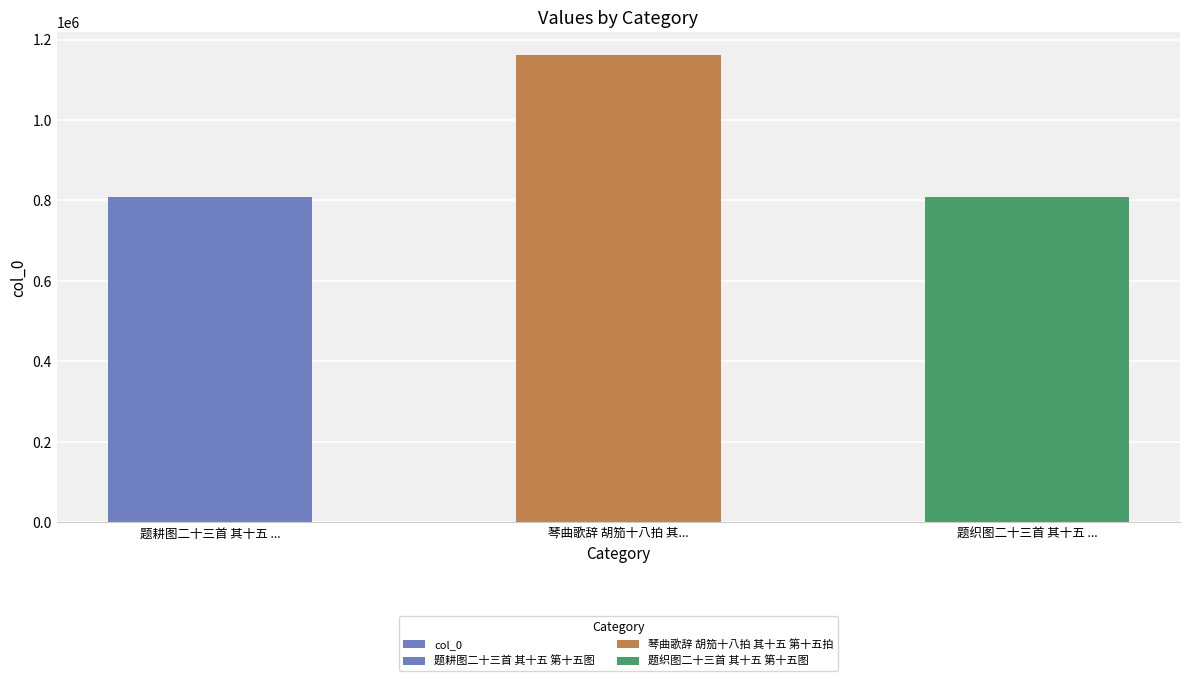

What position from the right is 琴曲歌辞 胡笳十八拍 其...?

2